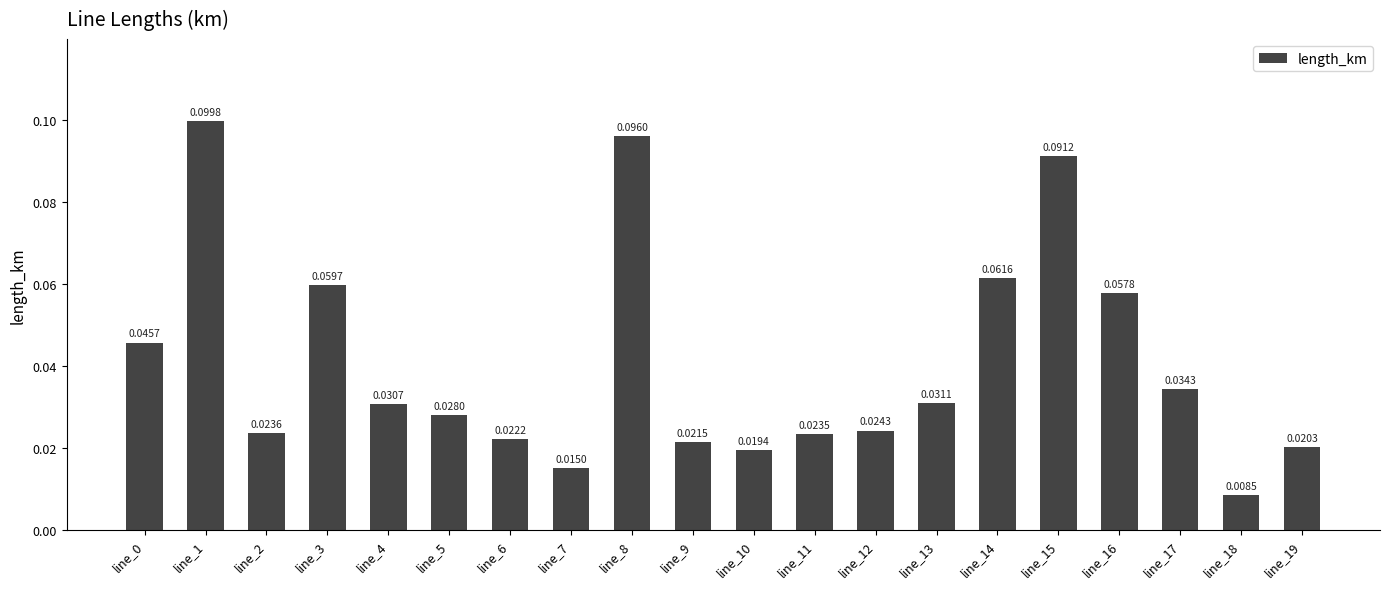

What is the sum of all values?

0.8